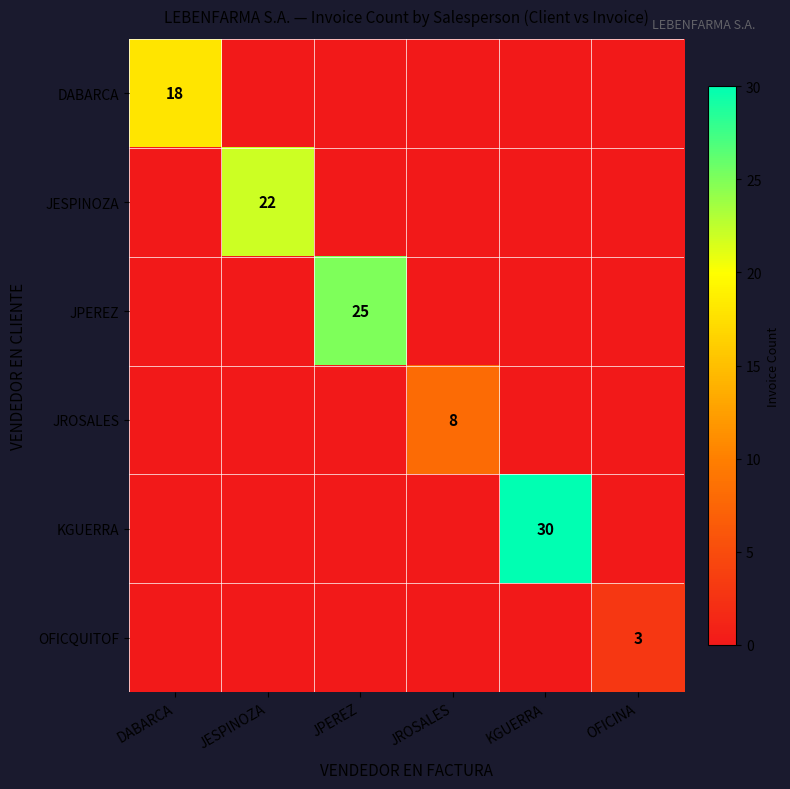

The value of JPEREZ at JESPINOZA is 0. True or false?

True